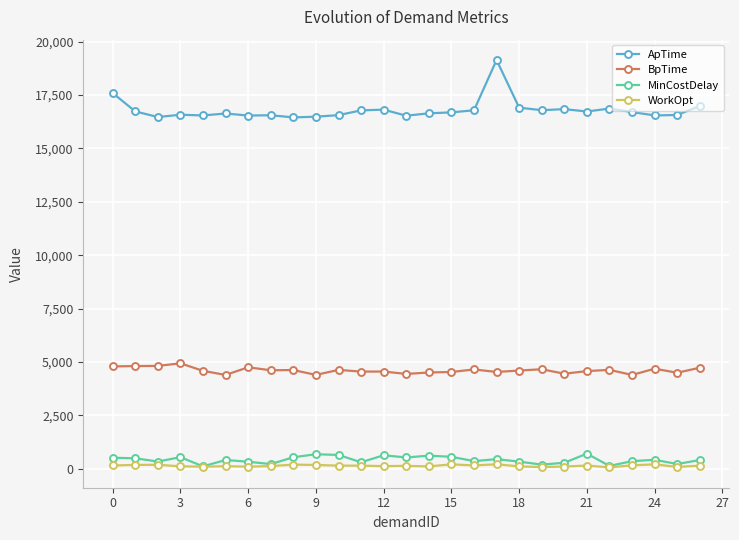

Which series has the largest total across all categories?

ApTime